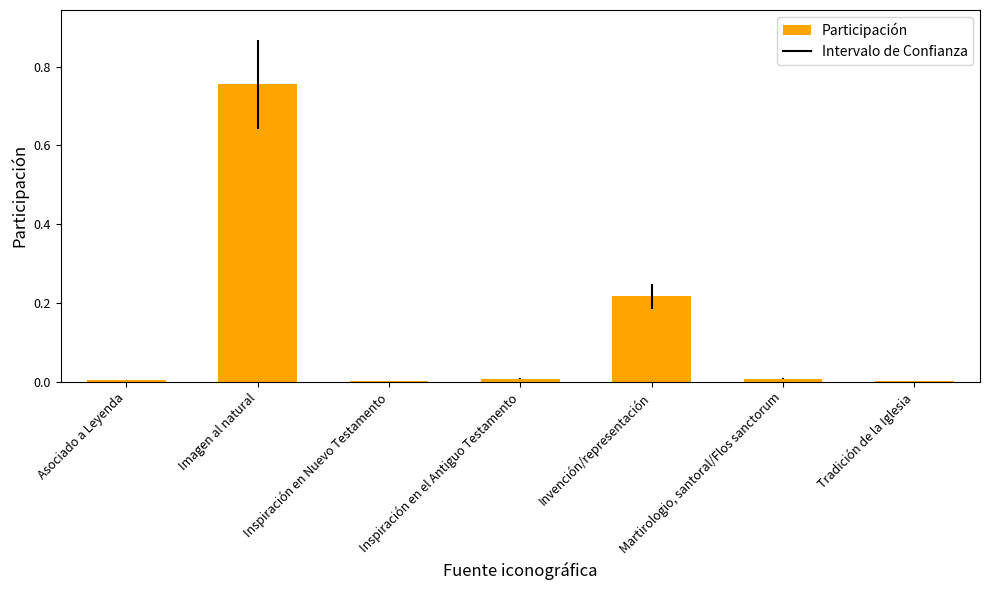

Which category has the highest value across all series?

Imagen al natural